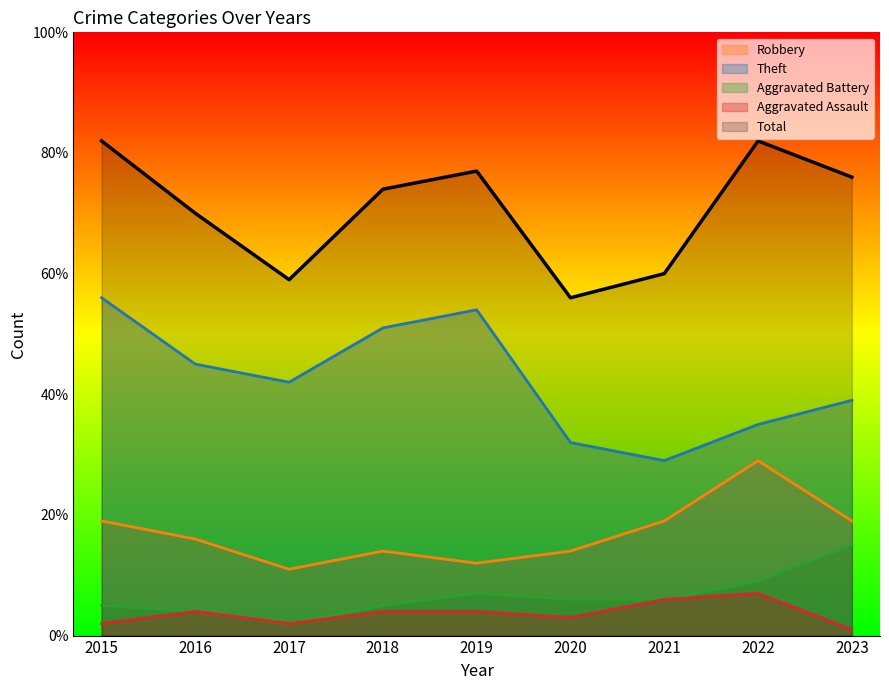

What is the difference between the maximum and minimum values in the Theft series?

27